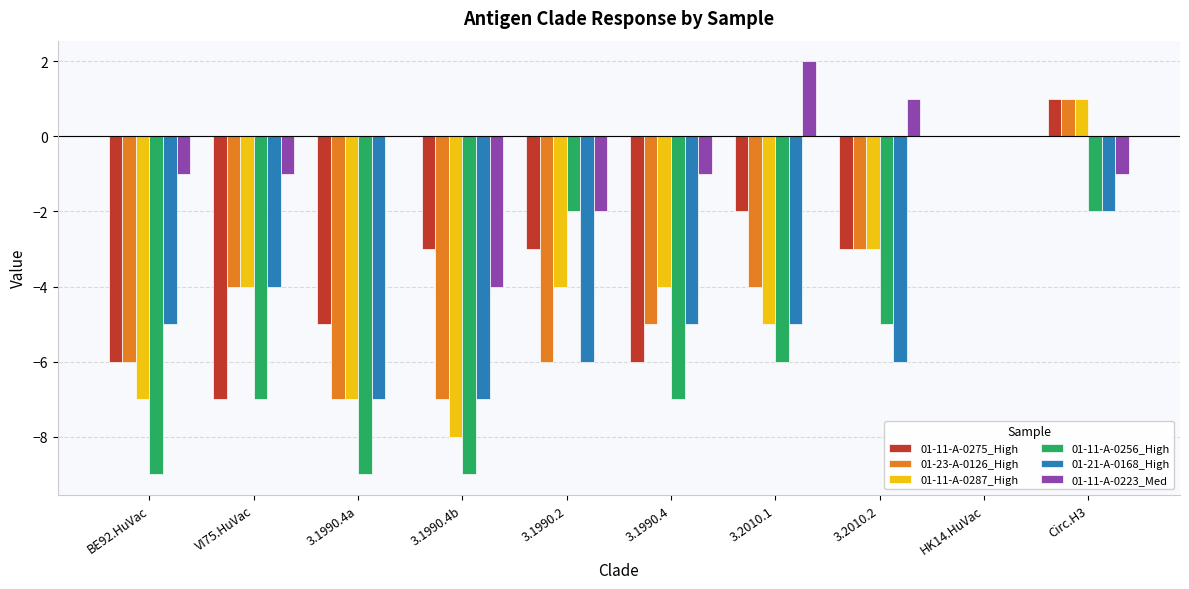

True or false: 01-23-A-0126_High has a value of -5 at 3.1990.4.

True